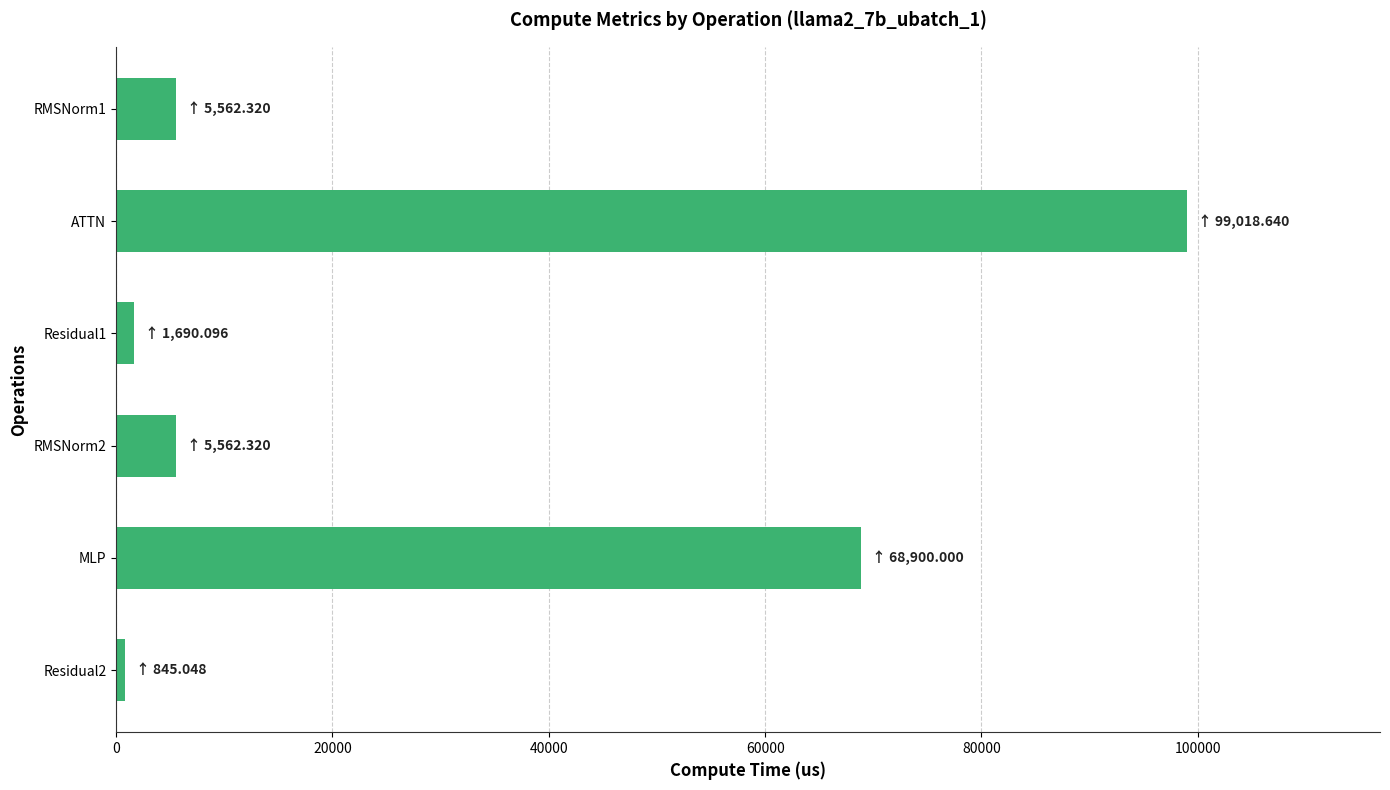

What is the change in value from RMSNorm1 to MLP?

+63337.7